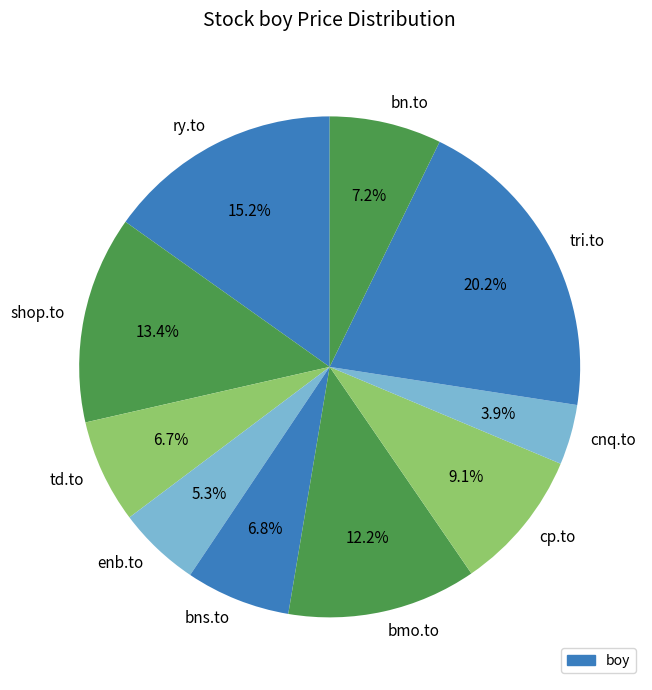

What percentage do cnq.to and bn.to together represent?

11.1%